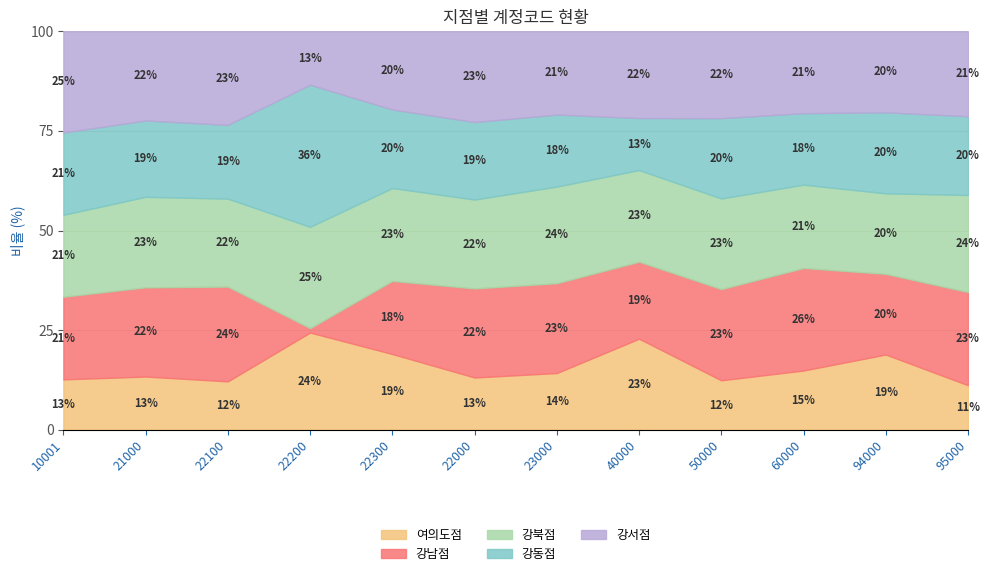

What position from the left is 50000?

9